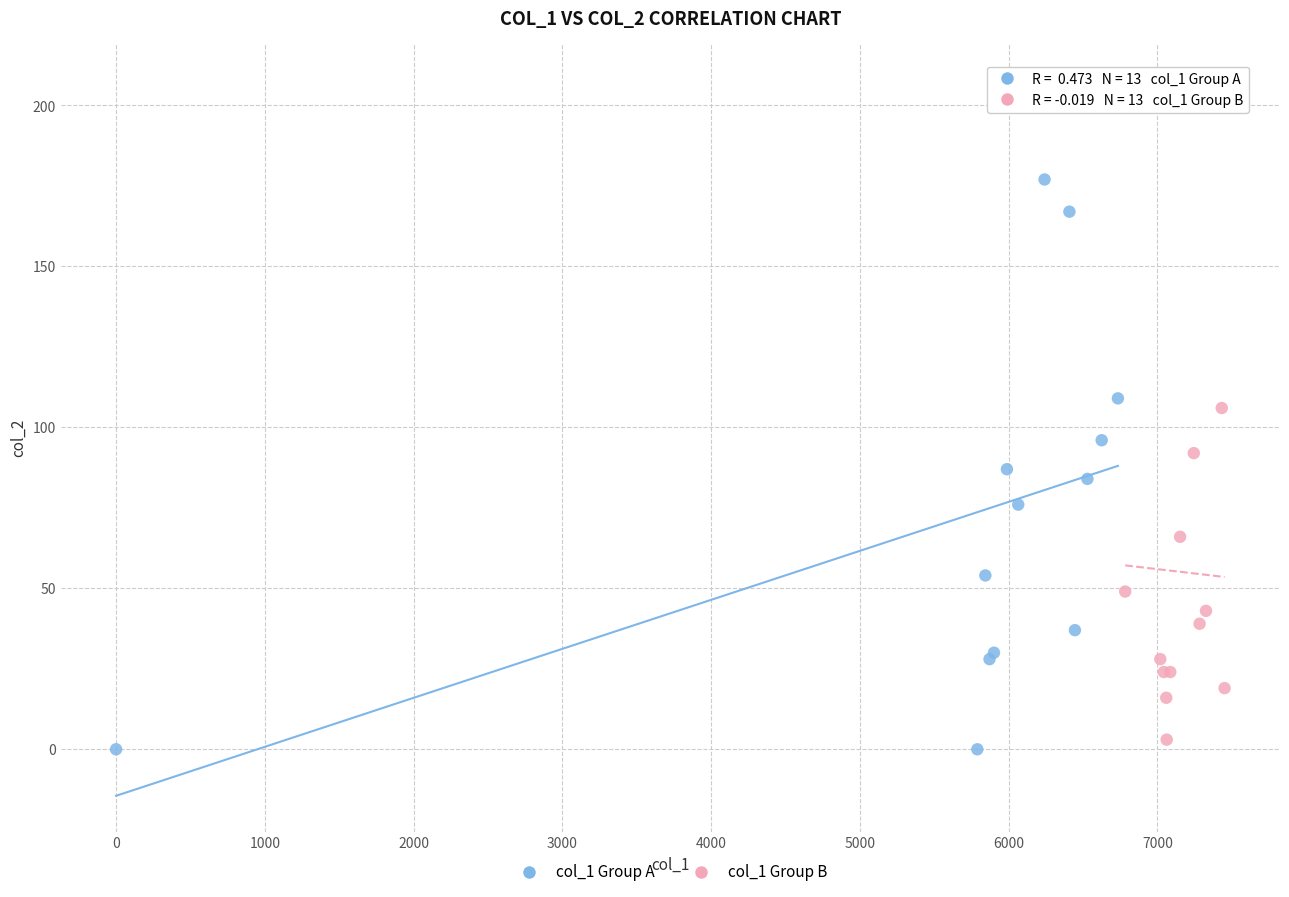

Which series has the largest Y range (max minus min)?

col_1 Group B